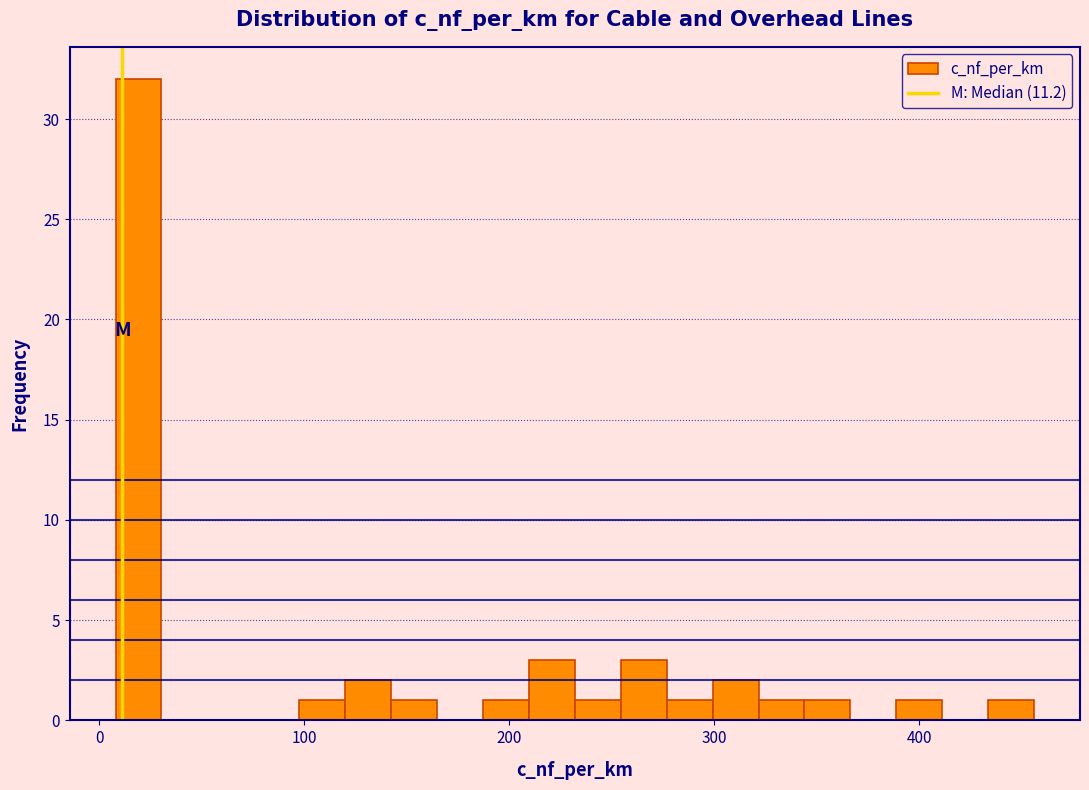

Around what value on the x-axis is the tallest bar? Give the approximate position of its centre, as read against the axis.

20